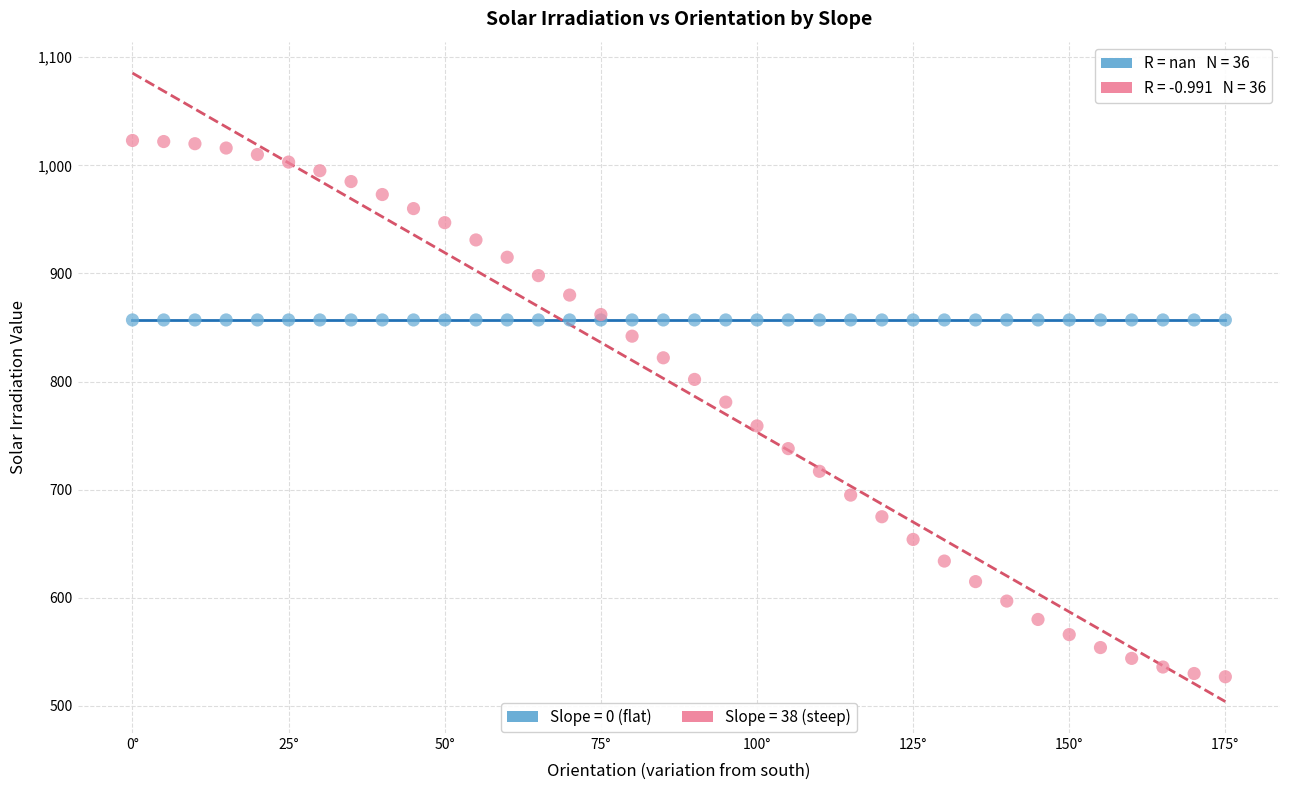

Which series reaches the minimum Y coordinate?

Slope = 38 (steep)